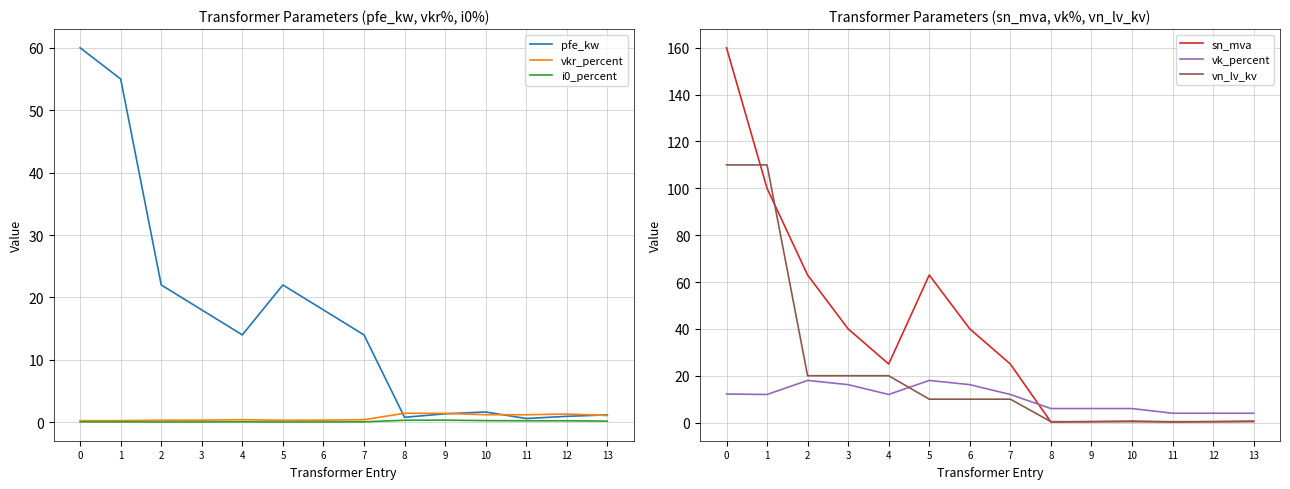

Reading left to right, list all the values displayed in this chart.

pfe_kw: 0=60.0	1=55.0	2=22.0	3=18.0	4=14.0	5=22.0	6=18.0	7=14.0	8=0.8	9=1.4	10=1.6	11=0.6	12=0.9	13=1.2
vkr_percent: 0=0.2	1=0.3	2=0.3	3=0.3	4=0.4	5=0.3	6=0.3	7=0.4	8=1.4	9=1.4	10=1.2	11=1.2	12=1.3	13=1.1
i0_percent: 0=0.1	1=0.1	2=0.0	3=0.1	4=0.1	5=0.0	6=0.1	7=0.1	8=0.3	9=0.3	10=0.3	11=0.2	12=0.2	13=0.2
sn_mva: 0=160.0	1=100.0	2=63.0	3=40.0	4=25.0	5=63.0	6=40.0	7=25.0	8=0.2	9=0.4	10=0.6	11=0.2	12=0.4	13=0.6
vk_percent: 0=12.2	1=12.0	2=18.0	3=16.2	4=12.0	5=18.0	6=16.2	7=12.0	8=6.0	9=6.0	10=6.0	11=4.0	12=4.0	13=4.0
vn_lv_kv: 0=110.0	1=110.0	2=20.0	3=20.0	4=20.0	5=10.0	6=10.0	7=10.0	8=0.4	9=0.4	10=0.4	11=0.4	12=0.4	13=0.4